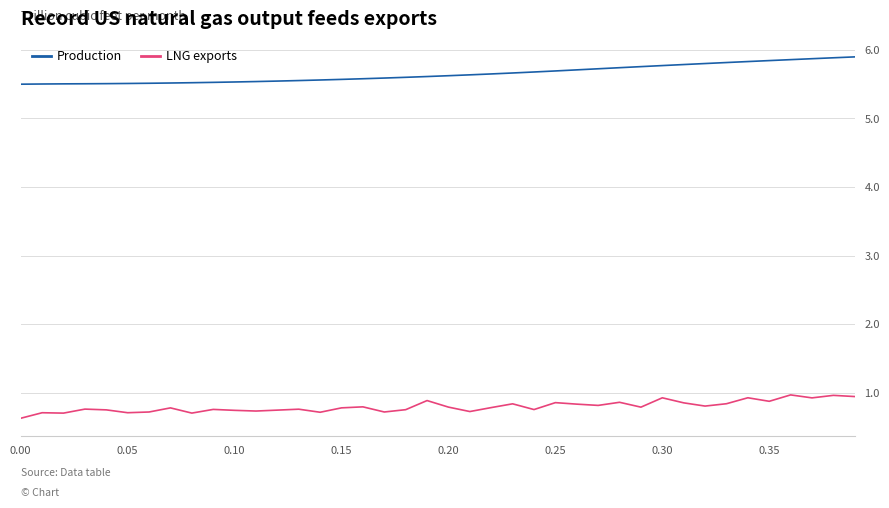

True or false: Production and LNG exports intersect in this chart.

False